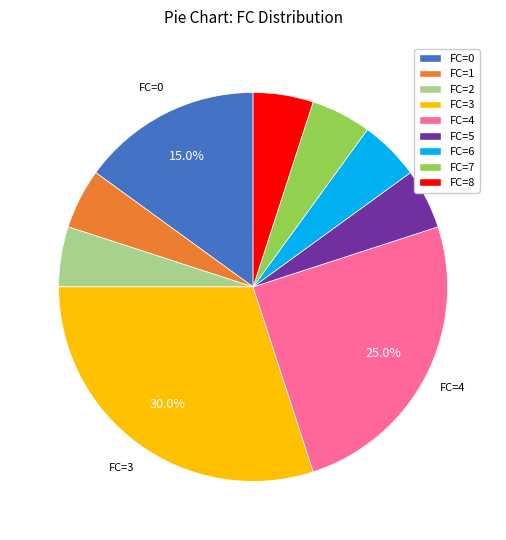

Between FC=2 and FC=3, which is larger?

FC=3